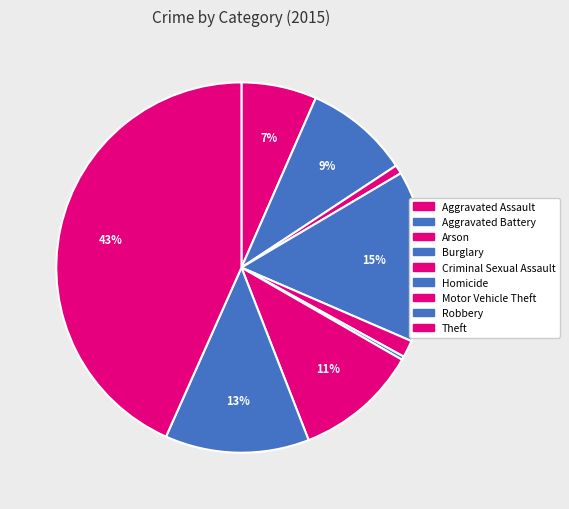

How many slices are in this pie chart?

9